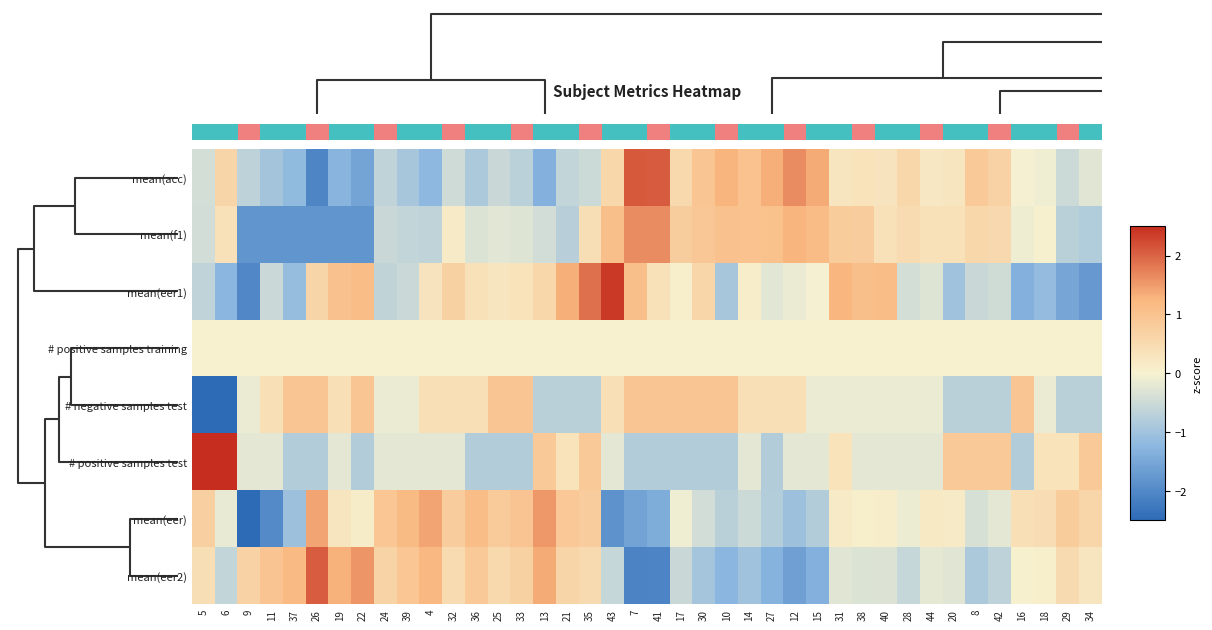

Reading left to right, transcribe all the data shown in this chart.

mean(acc): 5=-0.4	6=0.6	9=-0.7	11=-1.0	37=-1.2	26=-2.1	19=-1.3	22=-1.6	24=-0.6	39=-0.9	4=-1.2	32=-0.5	36=-0.9	25=-0.5	33=-0.7	13=-1.3	21=-0.6	35=-0.5	43=0.6	7=2.1	41=2.1	17=0.5	30=0.9	10=1.3	14=1.0	27=1.3	12=1.6	15=1.4	31=0.3	38=0.3	40=0.3	28=0.6	44=0.2	20=0.3	8=0.9	42=0.7	16=-0.0	18=-0.1	29=-0.5	34=-0.3
mean(f1): 5=-0.4	6=0.4	9=-1.8	11=-1.8	37=-1.8	26=-1.8	19=-1.8	22=-1.8	24=-0.5	39=-0.6	4=-0.7	32=0.1	36=-0.3	25=-0.2	33=-0.3	13=-0.4	21=-0.7	35=0.4	43=1.1	7=1.6	41=1.6	17=0.8	30=0.9	10=1.0	14=1.0	27=1.0	12=1.3	15=1.1	31=0.8	38=0.8	40=0.4	28=0.5	44=0.4	20=0.4	8=0.6	42=0.5	16=-0.1	18=0.0	29=-0.7	34=-0.8
mean(eer1): 5=-0.7	6=-1.3	9=-2.0	11=-0.5	37=-1.1	26=0.6	19=1.0	22=1.1	24=-0.6	39=-0.5	4=0.3	32=0.7	36=0.4	25=0.3	33=0.3	13=0.6	21=1.3	35=1.9	43=2.4	7=1.1	41=0.4	17=0.1	30=0.6	10=-0.9	14=0.1	27=-0.2	12=-0.1	15=-0.0	31=1.2	38=1.1	40=1.1	28=-0.4	44=-0.3	20=-1.0	8=-0.5	42=-0.5	16=-1.4	18=-1.1	29=-1.5	34=-1.7
# positive samples training: 5=0.0	6=0.0	9=0.0	11=0.0	37=0.0	26=0.0	19=0.0	22=0.0	24=0.0	39=0.0	4=0.0	32=0.0	36=0.0	25=0.0	33=0.0	13=0.0	21=0.0	35=0.0	43=0.0	7=0.0	41=0.0	17=0.0	30=0.0	10=0.0	14=0.0	27=0.0	12=0.0	15=0.0	31=0.0	38=0.0	40=0.0	28=0.0	44=0.0	20=0.0	8=0.0	42=0.0	16=0.0	18=0.0	29=0.0	34=0.0
# negative samples test: 5=-3.5	6=-3.5	9=-0.2	11=0.4	37=1.0	26=1.0	19=0.4	22=1.0	24=-0.2	39=-0.2	4=0.4	32=0.4	36=0.4	25=1.0	33=1.0	13=-0.7	21=-0.7	35=-0.7	43=0.4	7=1.0	41=1.0	17=1.0	30=1.0	10=1.0	14=0.4	27=0.4	12=0.4	15=-0.2	31=-0.2	38=-0.2	40=-0.2	28=-0.2	44=-0.2	20=-0.7	8=-0.7	42=-0.7	16=1.0	18=-0.2	29=-0.7	34=-0.7
# positive samples test: 5=3.6	6=3.6	9=-0.2	11=-0.2	37=-0.8	26=-0.8	19=-0.2	22=-0.8	24=-0.2	39=-0.2	4=-0.2	32=-0.2	36=-0.8	25=-0.8	33=-0.8	13=0.9	21=0.3	35=0.9	43=-0.2	7=-0.8	41=-0.8	17=-0.8	30=-0.8	10=-0.8	14=-0.2	27=-0.8	12=-0.2	15=-0.2	31=0.3	38=-0.2	40=-0.2	28=-0.2	44=-0.2	20=0.9	8=0.9	42=0.9	16=-0.8	18=0.3	29=0.3	34=0.9
mean(eer): 5=0.7	6=-0.2	9=-2.8	11=-2.0	37=-1.1	26=1.4	19=0.3	22=0.1	24=0.9	39=1.2	4=1.4	32=0.8	36=1.1	25=0.8	33=1.0	13=1.5	21=0.9	35=0.8	43=-1.8	7=-1.6	41=-1.4	17=-0.1	30=-0.4	10=-0.7	14=-0.5	27=-0.8	12=-1.0	15=-0.8	31=0.1	38=0.1	40=0.1	28=-0.1	44=0.2	20=0.1	8=-0.4	42=-0.2	16=0.4	18=0.5	29=0.8	34=0.6
mean(eer2): 5=0.4	6=-0.6	9=0.7	11=1.0	37=1.2	26=2.1	19=1.3	22=1.6	24=0.6	39=0.9	4=1.2	32=0.5	36=0.9	25=0.5	33=0.7	13=1.3	21=0.6	35=0.5	43=-0.6	7=-2.1	41=-2.1	17=-0.5	30=-0.9	10=-1.3	14=-1.0	27=-1.3	12=-1.6	15=-1.4	31=-0.3	38=-0.3	40=-0.3	28=-0.6	44=-0.2	20=-0.3	8=-0.9	42=-0.7	16=0.0	18=0.1	29=0.5	34=0.3